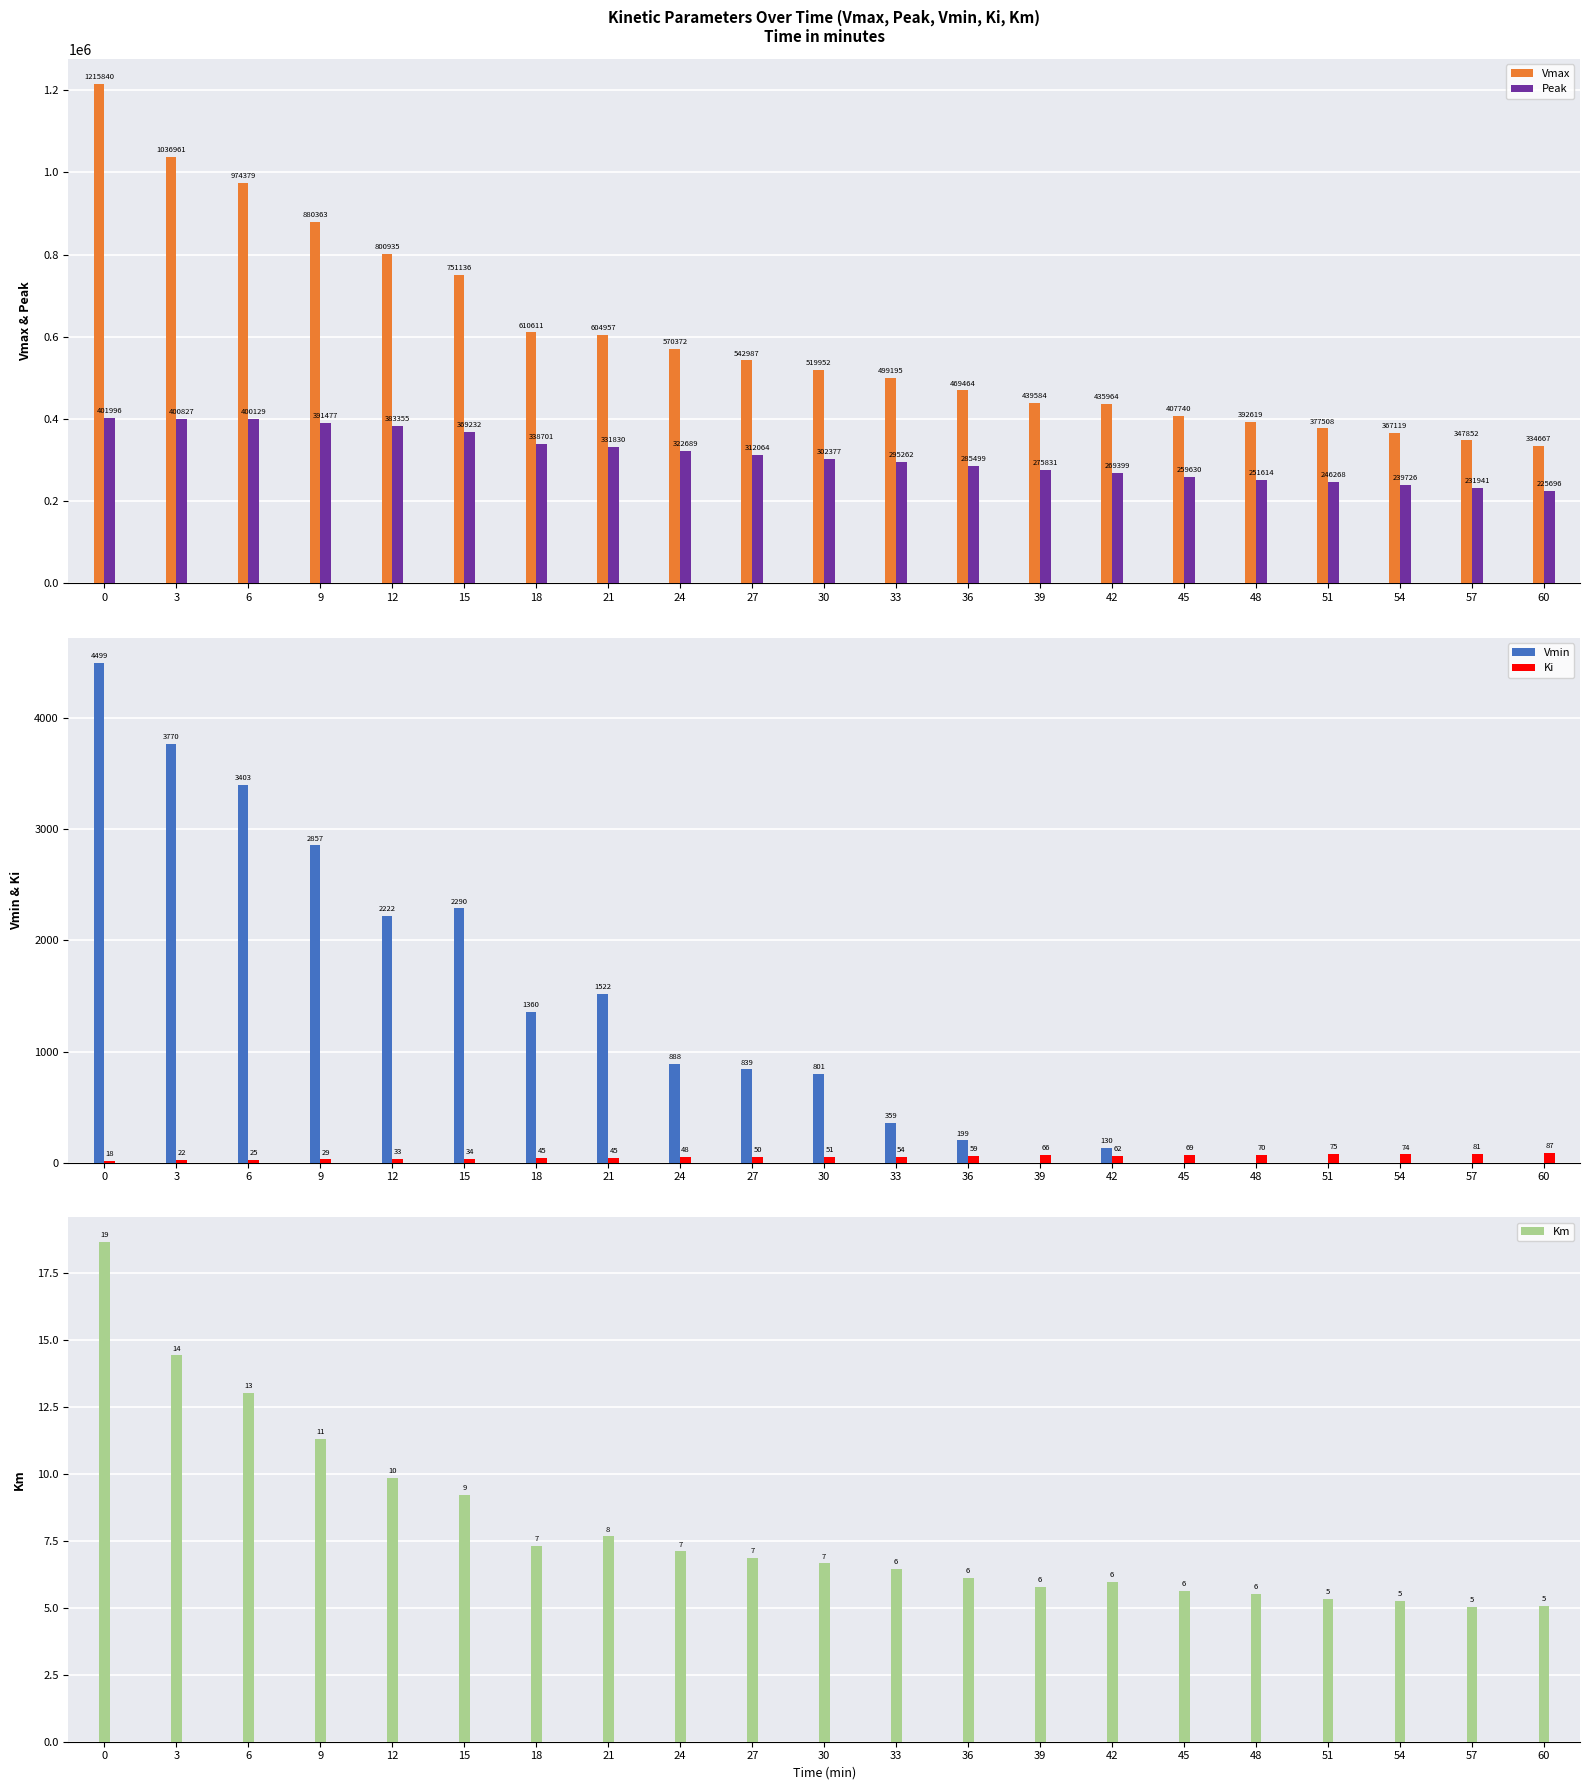

Reading left to right, what are all the values shown in this chart?

Vmax: 0=1215840.5	3=1036960.5	6=974379.2	9=880362.7	12=800935.0	15=751136.4	18=610610.7	21=604956.6	24=570372.1	27=542986.5	30=519952.1	33=499194.7	36=469463.7	39=439583.9	42=435963.5	45=407739.9	48=392619.5	51=377508.2	54=367119.5	57=347851.7	60=334667.1
Peak: 0=401995.9	3=400827.4	6=400128.9	9=391477.4	12=383355.3	15=369231.7	18=338701.0	21=331829.7	24=322688.9	27=312063.9	30=302377.3	33=295262.2	36=285499.2	39=275830.9	42=269399.3	45=259629.8	48=251613.9	51=246268.1	54=239726.4	57=231940.6	60=225696.2
Vmin: 0=4499.5	3=3769.9	6=3402.6	9=2857.0	12=2221.7	15=2289.5	18=1359.9	21=1522.0	24=888.3	27=838.8	30=800.5	33=359.2	36=199.1	39=0.0	42=129.8	45=0.0	48=0.0	51=0.0	54=0.0	57=0.0	60=0.0
Ki: 0=17.8	3=22.5	6=24.9	9=28.5	12=32.8	15=34.1	18=45.0	21=44.9	24=48.0	27=49.8	30=51.2	33=53.9	36=58.8	39=65.8	42=62.4	45=69.2	48=70.3	51=75.2	54=74.3	57=80.7	60=86.9
Km: 0=18.7	3=14.4	6=13.0	9=11.3	12=9.8	15=9.2	18=7.3	21=7.7	24=7.1	27=6.8	30=6.7	33=6.4	36=6.1	39=5.8	42=6.0	45=5.6	48=5.5	51=5.3	54=5.2	57=5.0	60=5.1